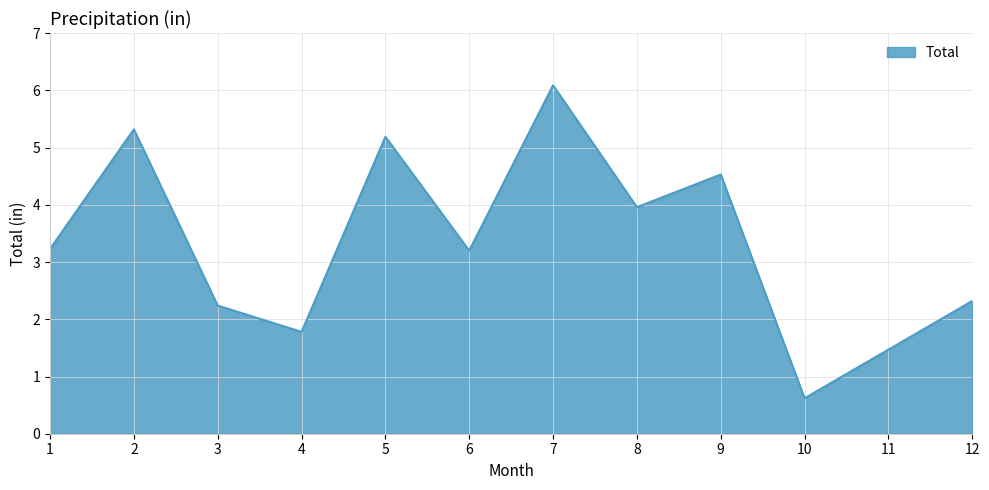

Which category has the lowest value across all series?

10